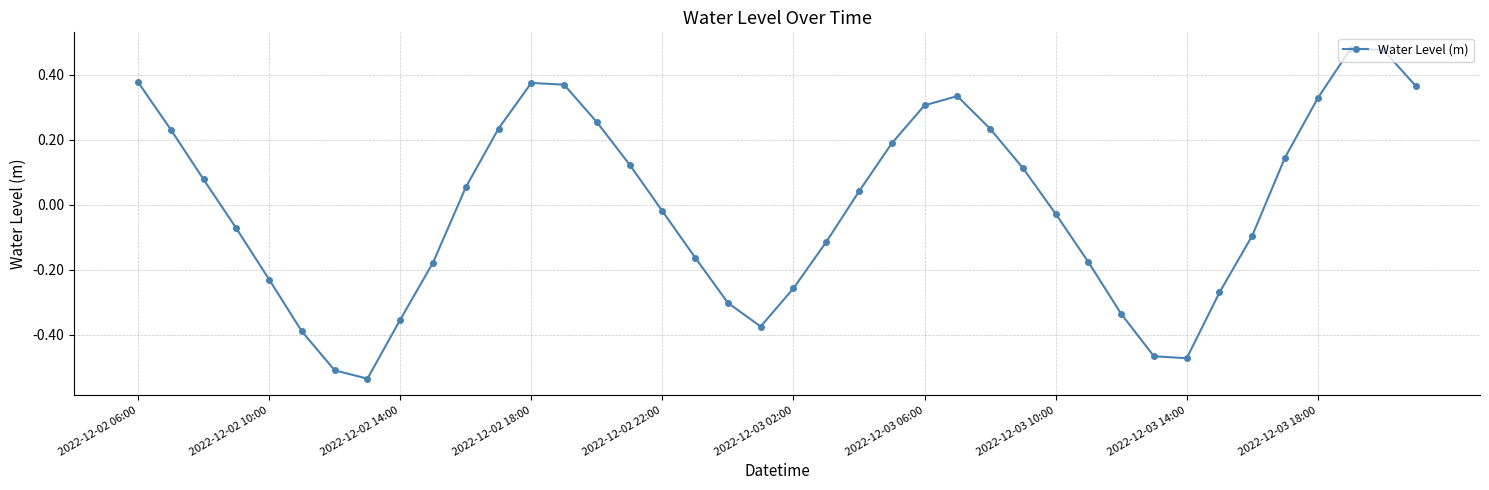

How many interior local valleys (lower than both neighbors) does the data have?

3